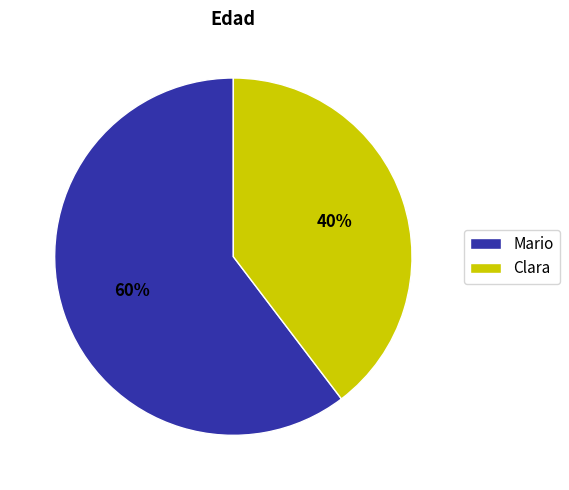

To the nearest percent, what is the average slice percentage?

50%